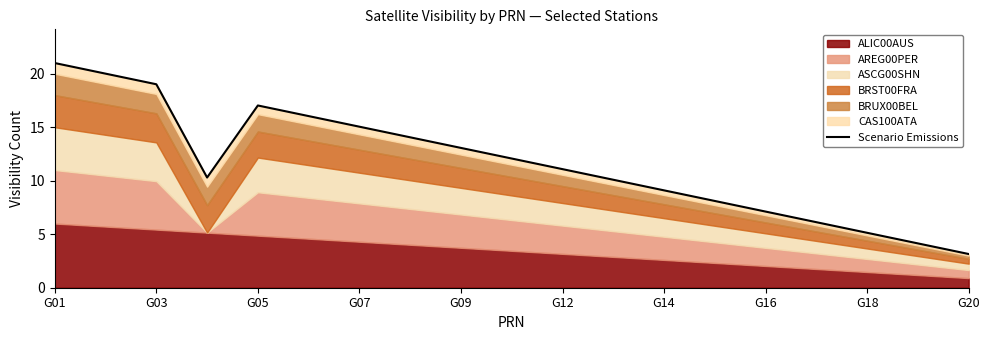

How many interior local peaks (higher than both neighbors) does the data have?

1